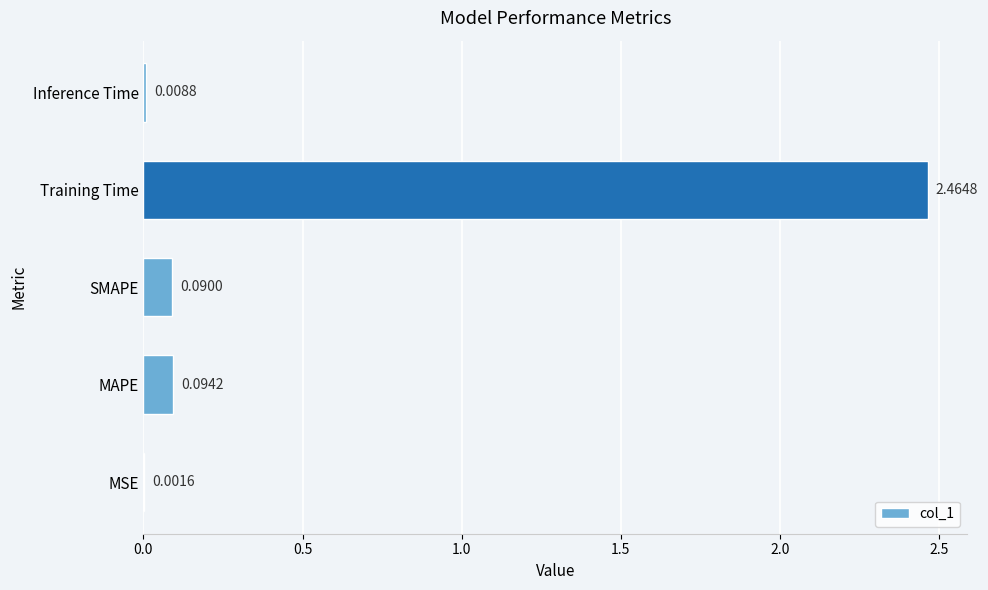

Between SMAPE and Inference Time, which is larger?

SMAPE